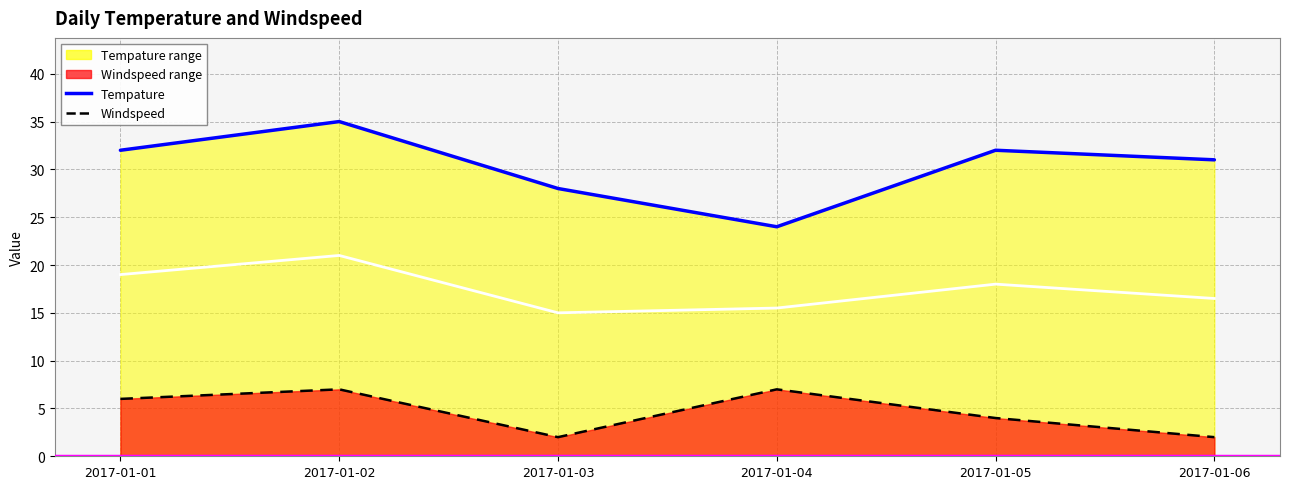

How many interior local valleys does the Tempature series have?

1